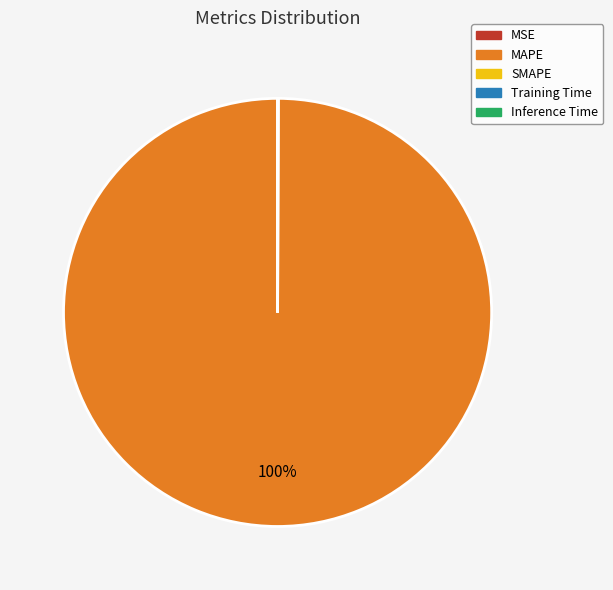

What is the largest slice in the pie chart?

MAPE